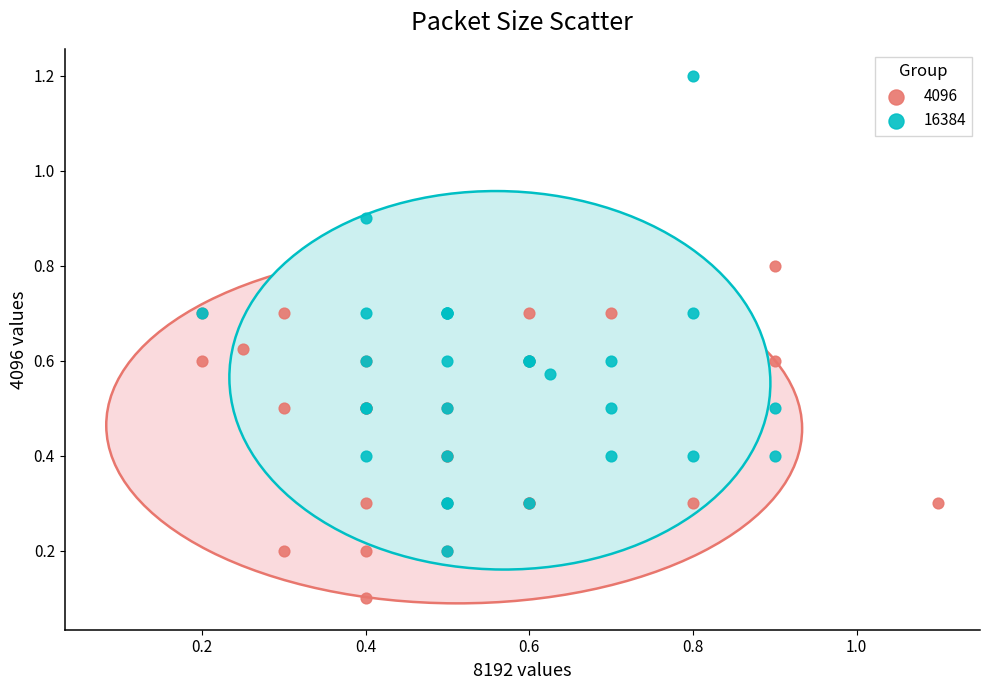

Which series reaches the minimum Y coordinate?

4096